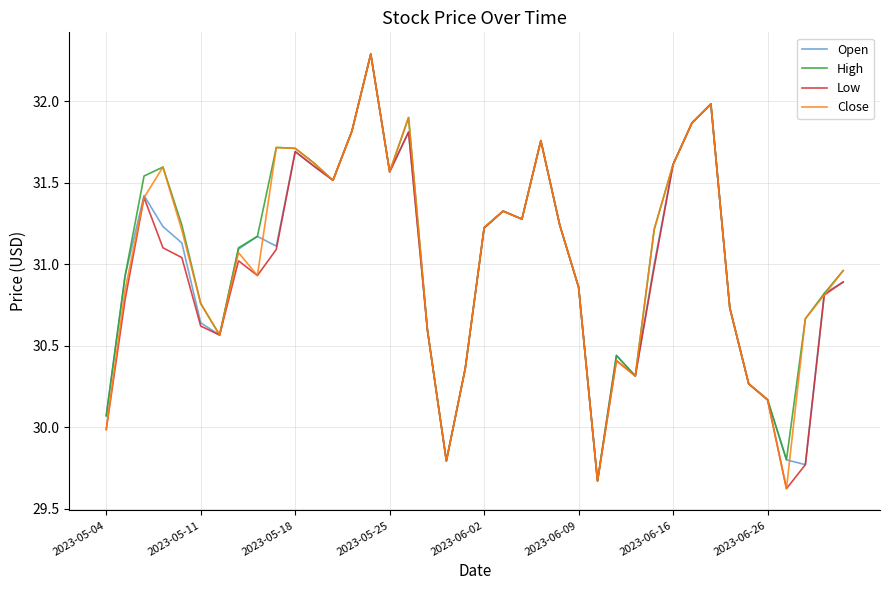

What is the smallest value displayed?

29.6